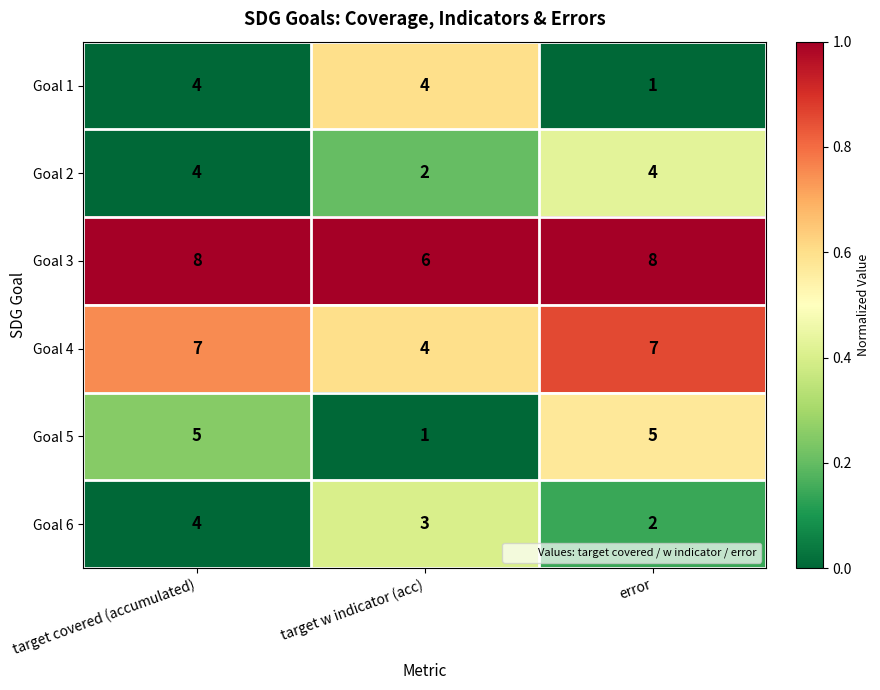

Reading left to right, transcribe all the data shown in this chart.

Goal 1: 4	4	1
Goal 2: 4	2	4
Goal 3: 8	6	8
Goal 4: 7	4	7
Goal 5: 5	1	5
Goal 6: 4	3	2